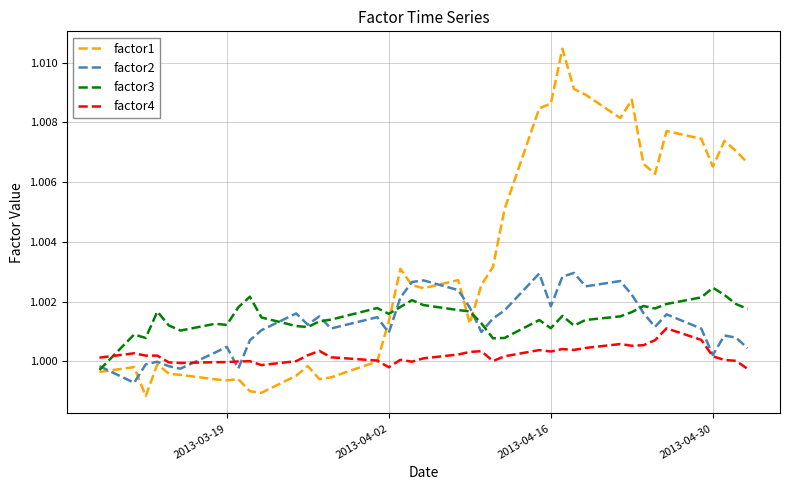

What is the sum of all factor4 values?

40.0